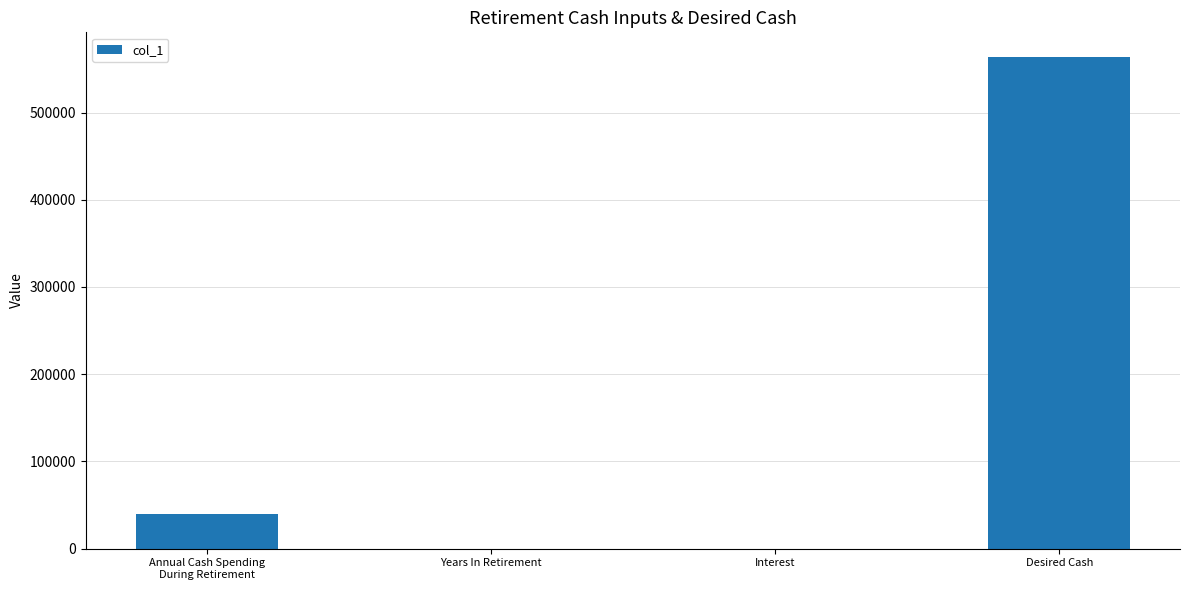

Between Annual Cash Spending
During Retirement and Years In Retirement, which is larger?

Annual Cash Spending
During Retirement